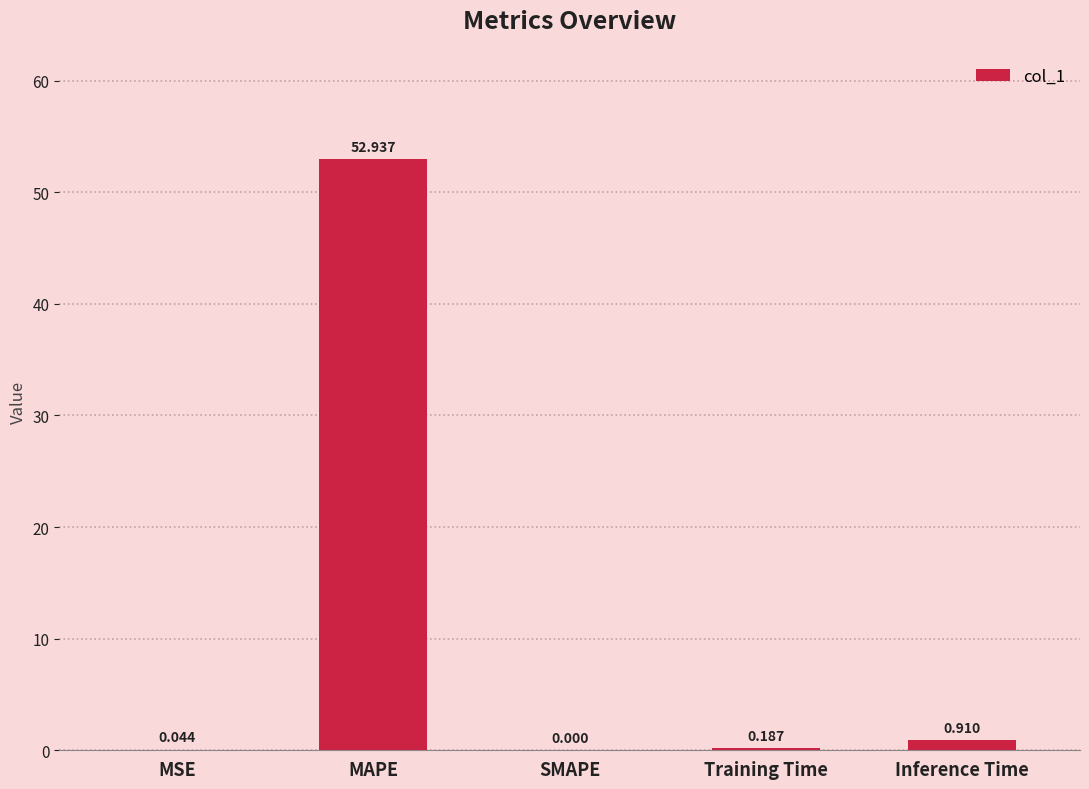

Which category has the highest value across all series?

MAPE